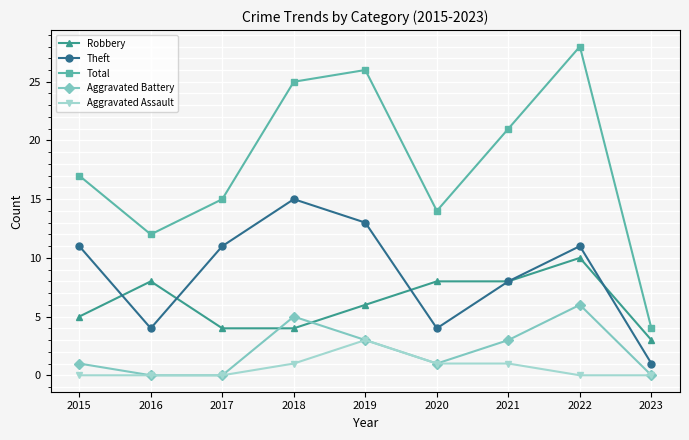

Which category has the lowest value in the Theft series?

2023